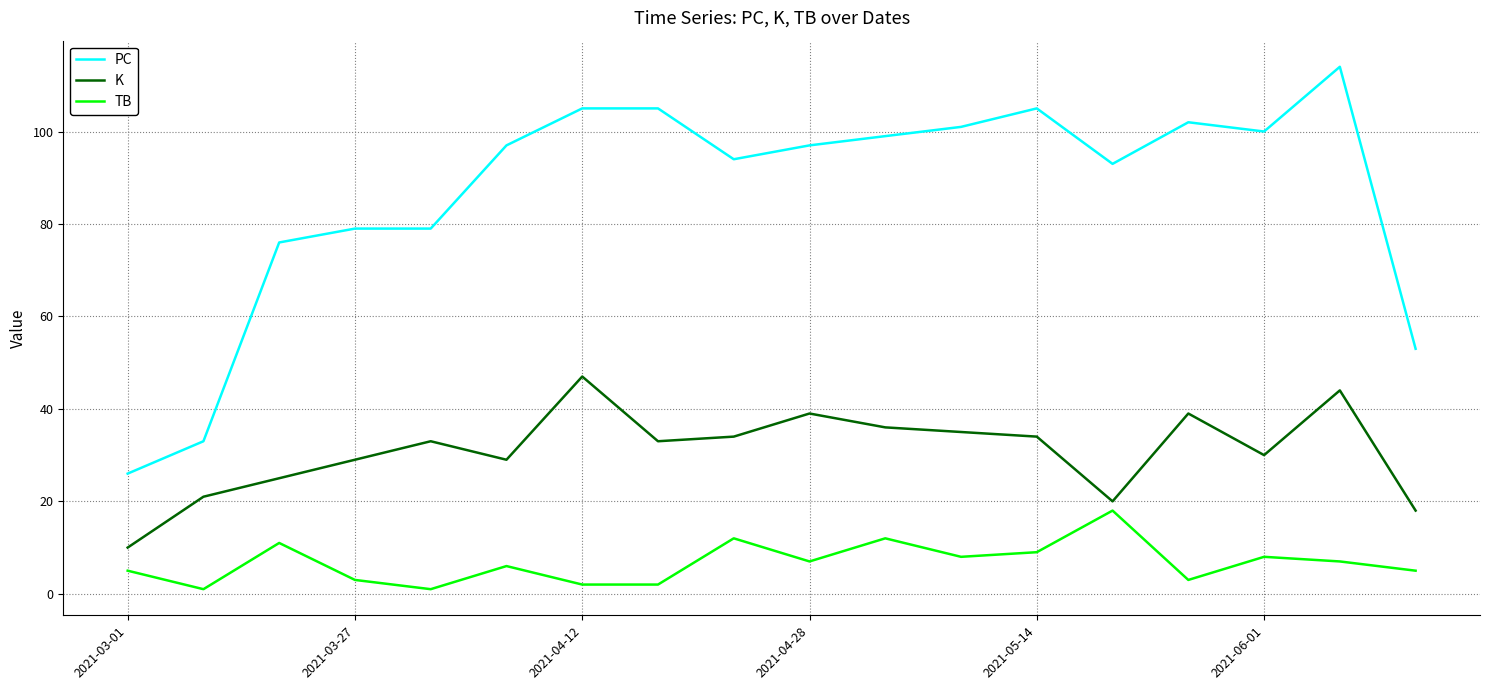

Rank the series by their maximum value, from lowest to highest.

TB, K, PC